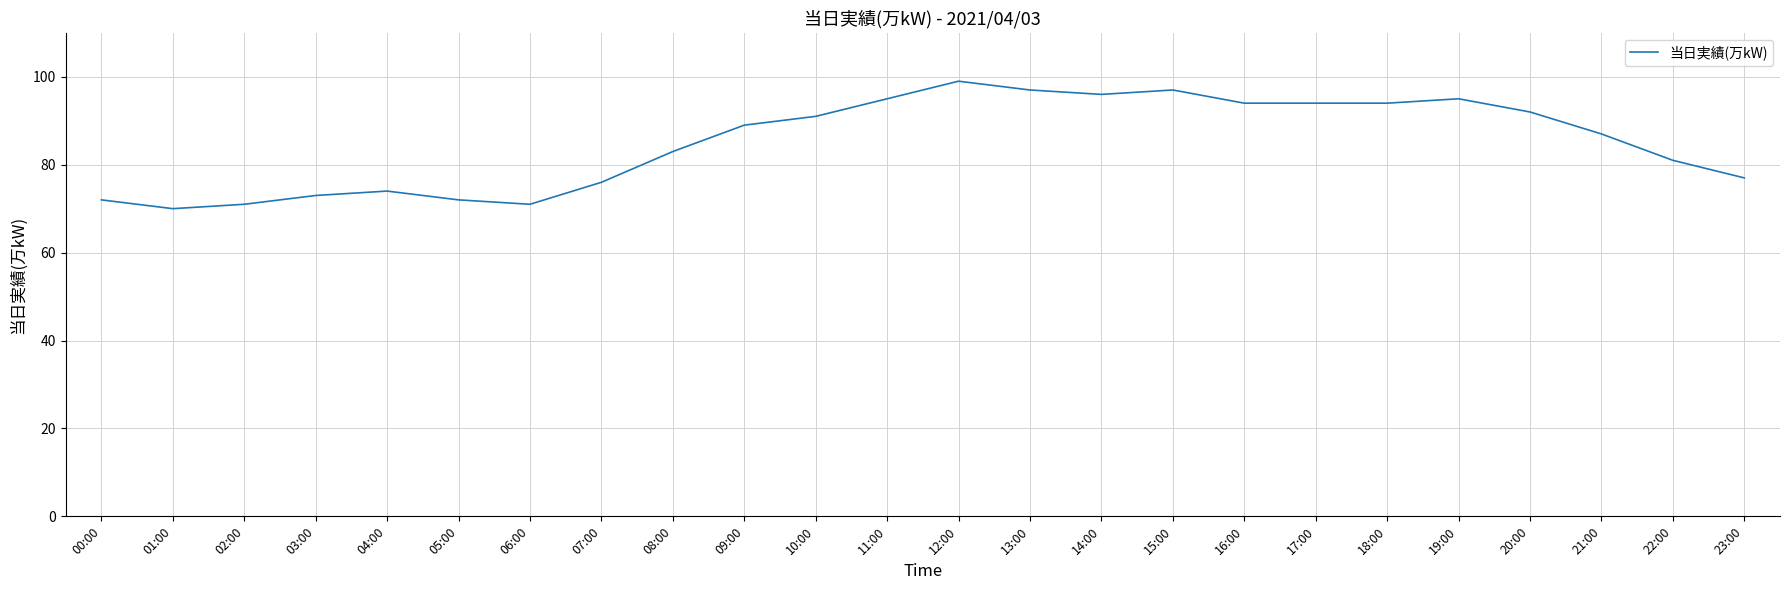

How many series are shown in this chart?

1